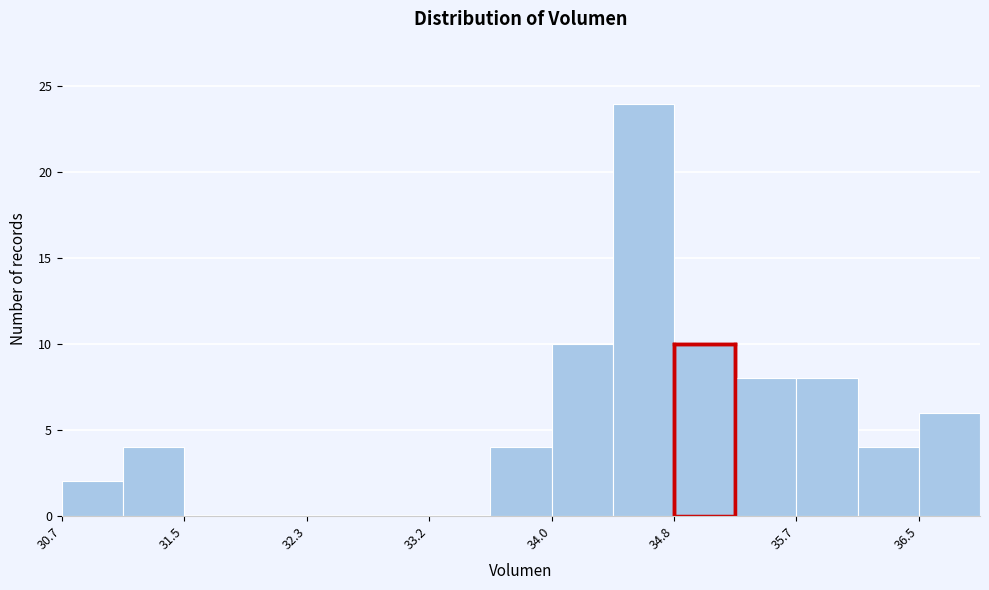

Over which range of the x-axis is the bar tallest?

34.4 to 34.8